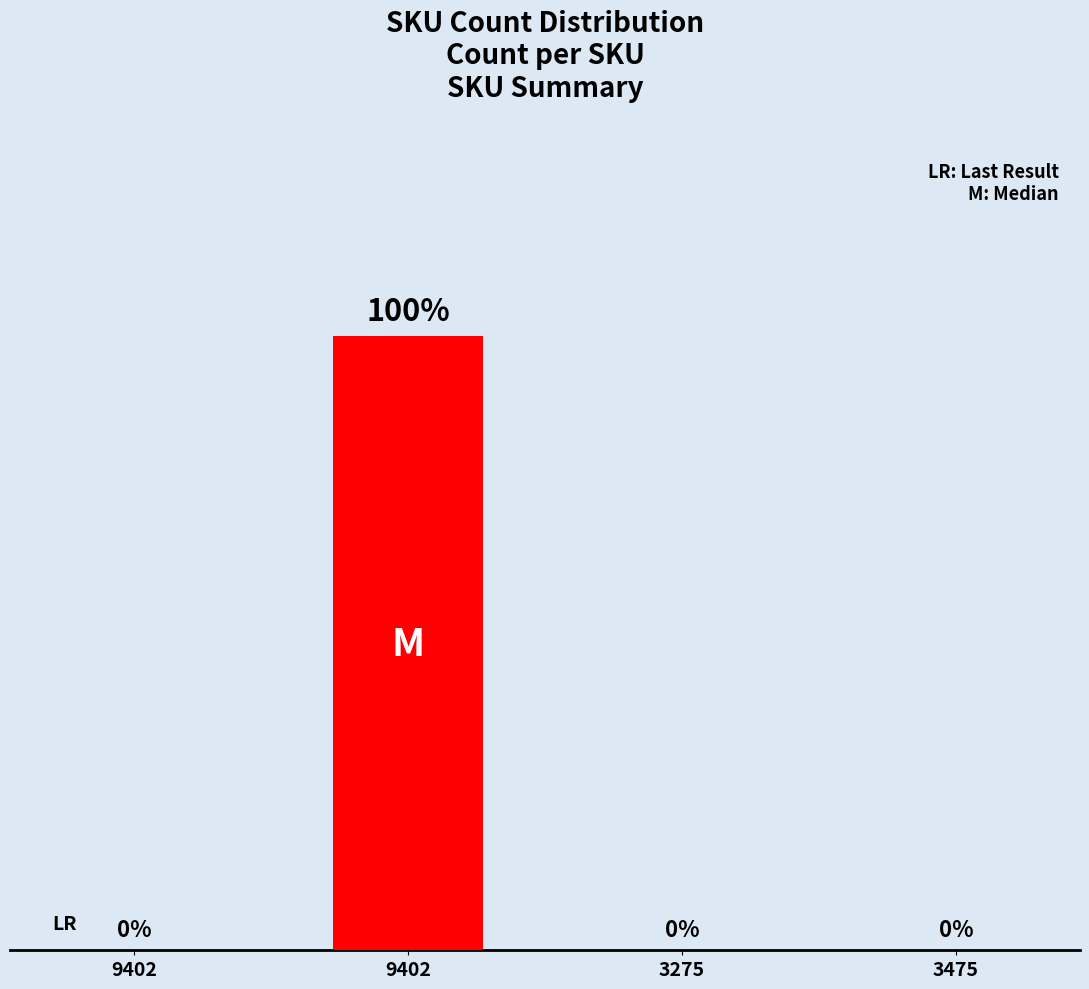

Are the bars horizontal?

No